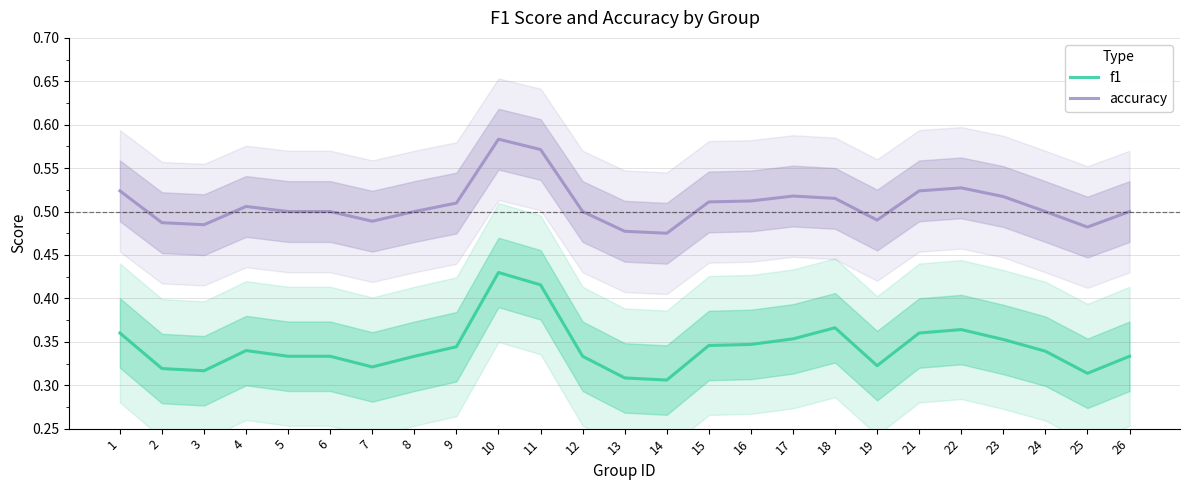

What is the total value across all series at 5?

0.8